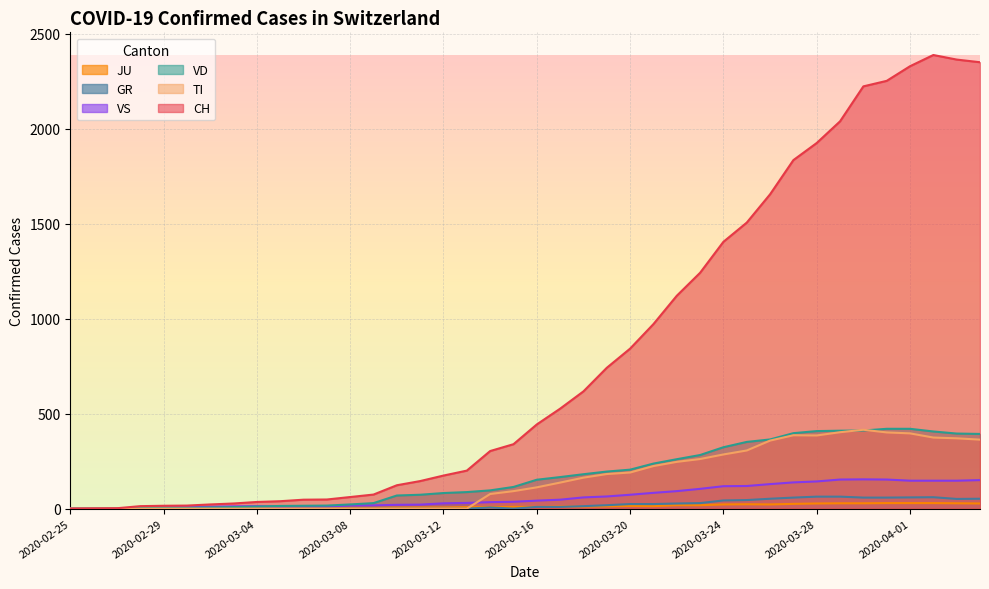

At which category is the sum across all series the highest?

2020-04-02